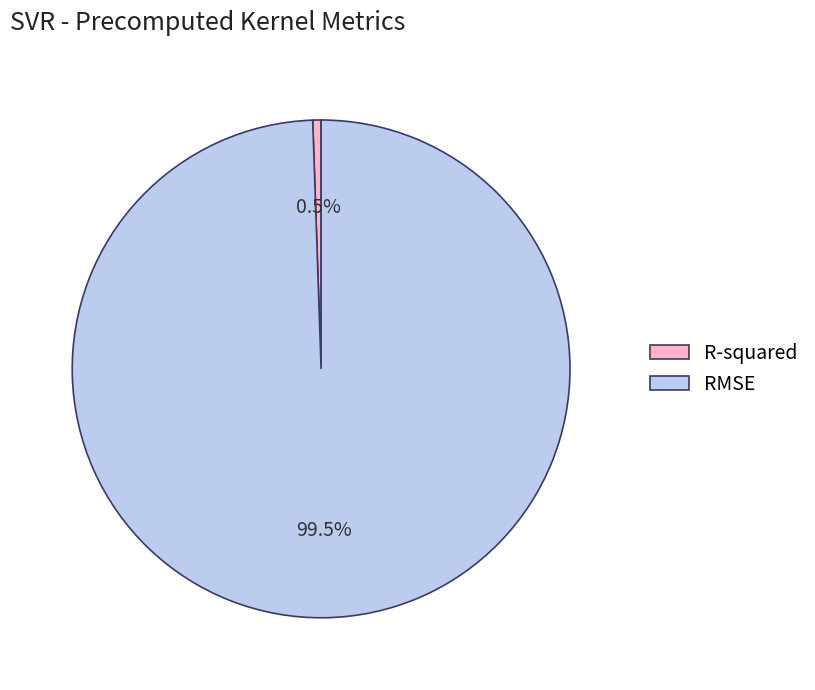

What percentage is NOT represented by R-squared?

99.5%